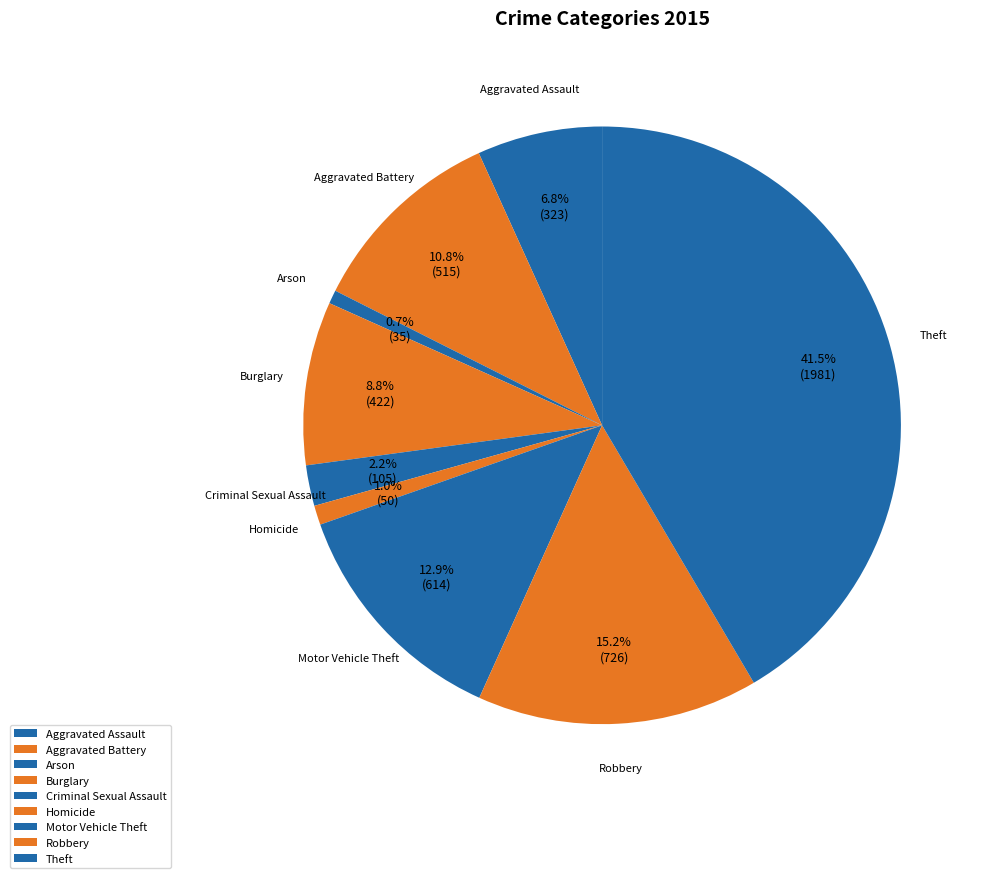

To the nearest percent, what portion does Homicide represent?

1%